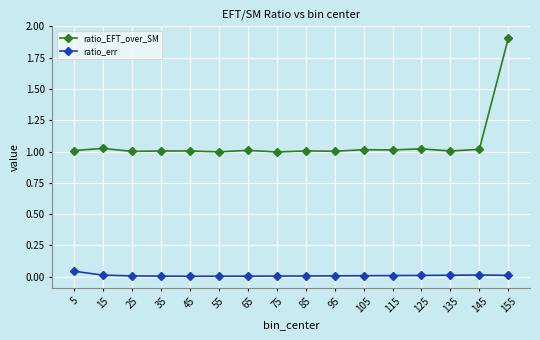

At how many categories does at least one series exceed 0?

16